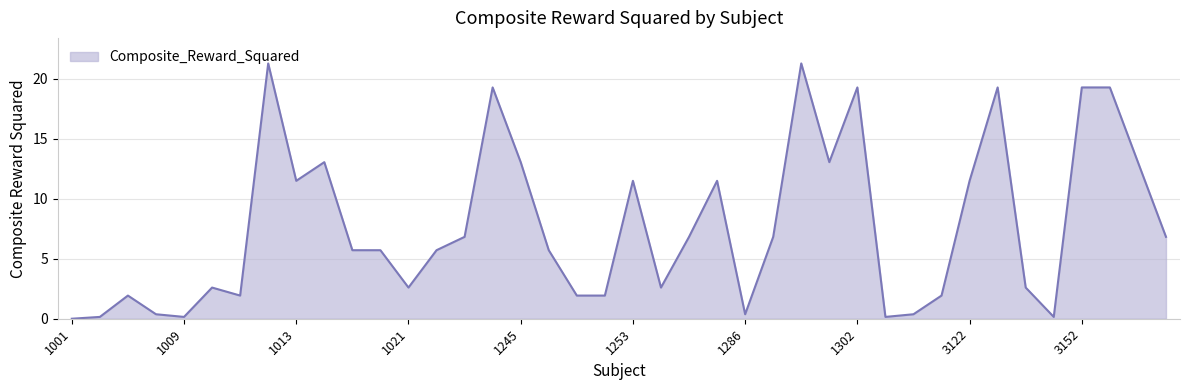

Count the number of values greater than 5.

23